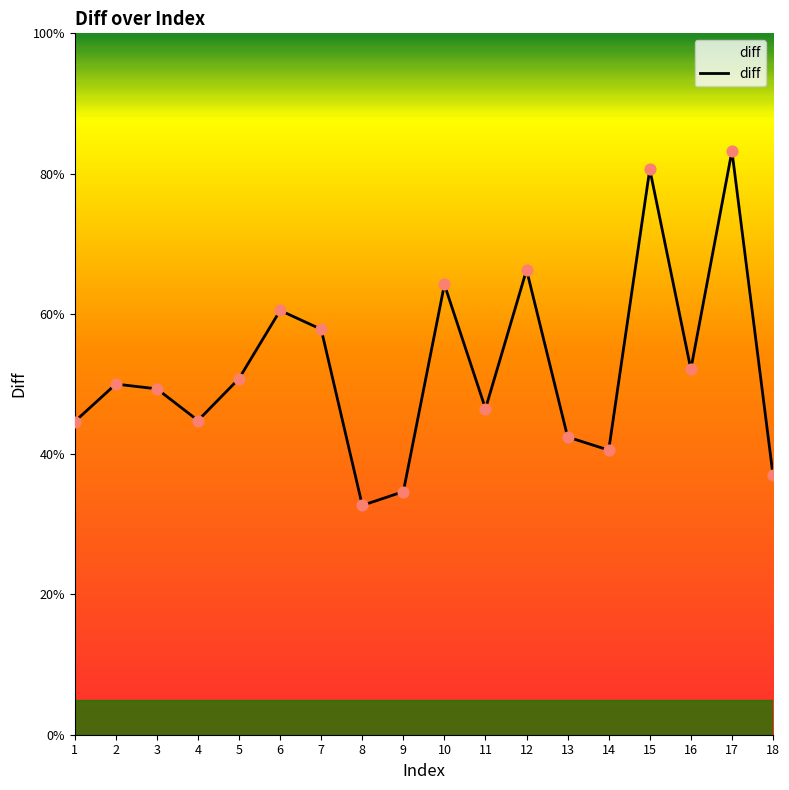

What is the change in value from 1 to 18?

-0.1